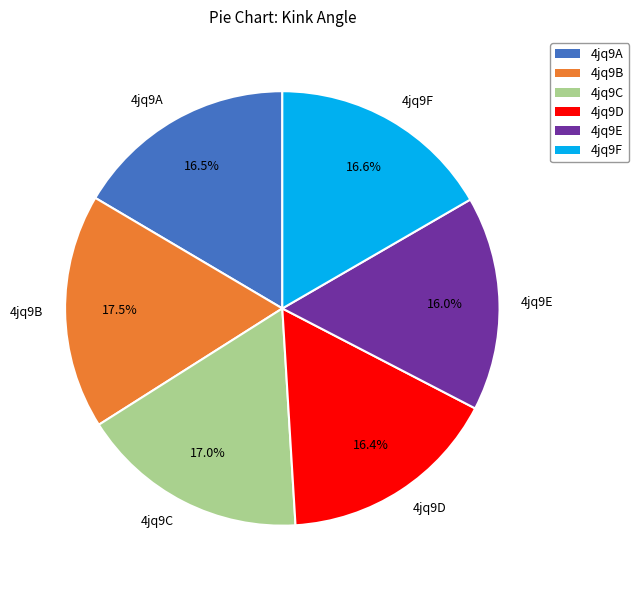

Combined, what portion of the pie is 4jq9A and 4jq9D?

32.9%